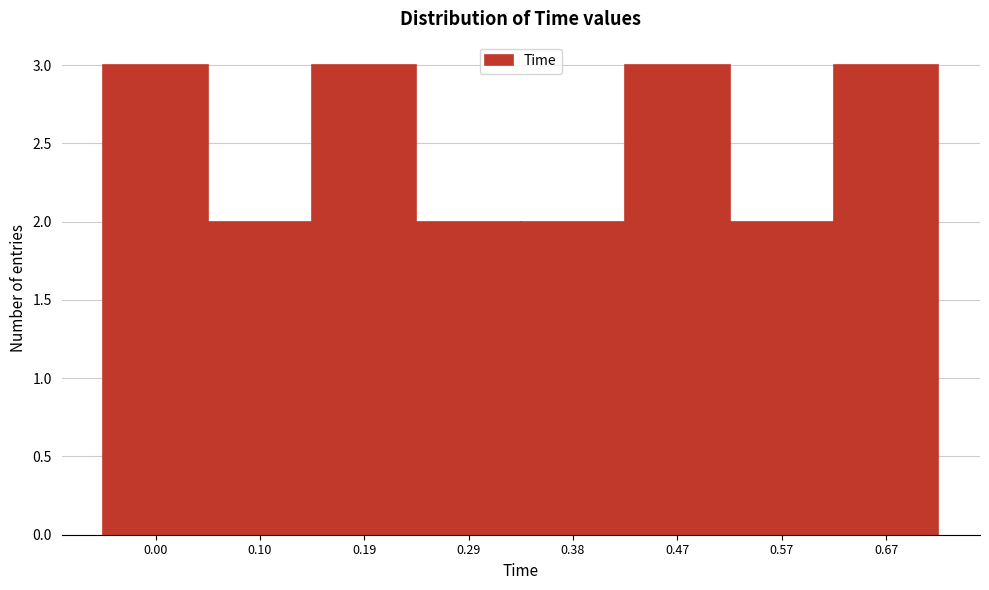

Reading left to right, what are all the values shown in this chart?

3	2	3	2	2	3	2	3